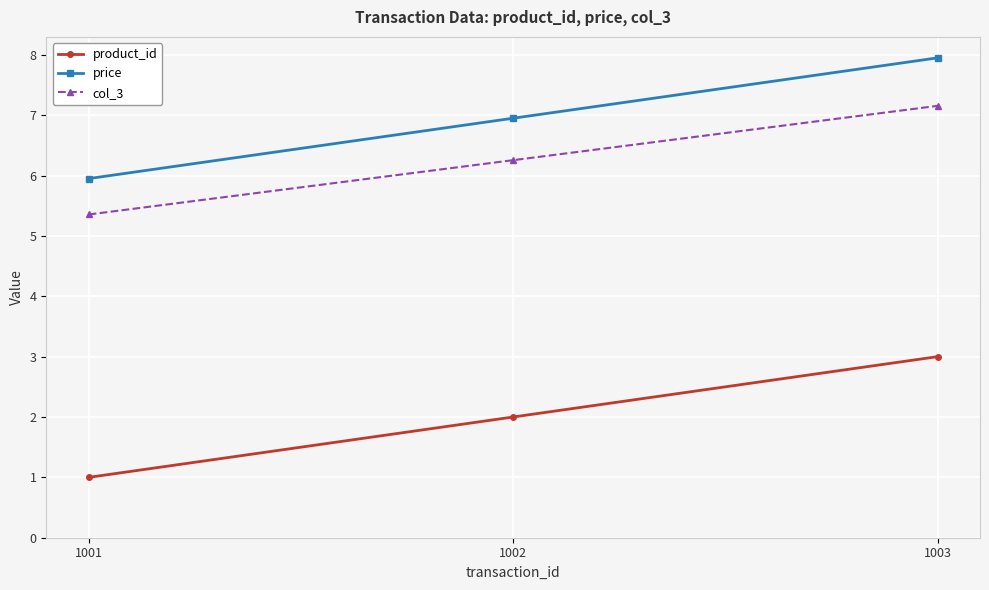

Reading right to left, what are all the values shown in this chart?

product_id: 1003=3.0	1002=2.0	1001=1.0
price: 1003=8.0	1002=7.0	1001=6.0
col_3: 1003=7.2	1002=6.3	1001=5.4